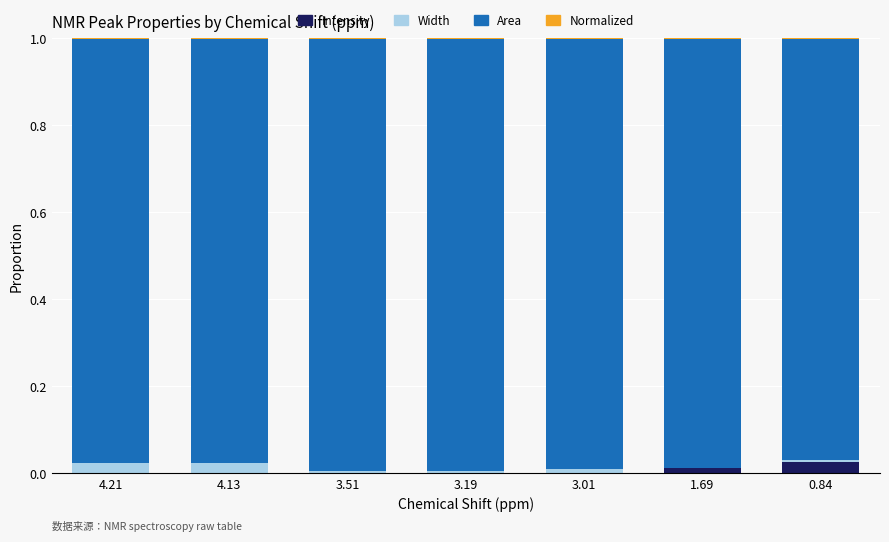

True or false: Intensity has a value of 0.0 at 3.51.

True